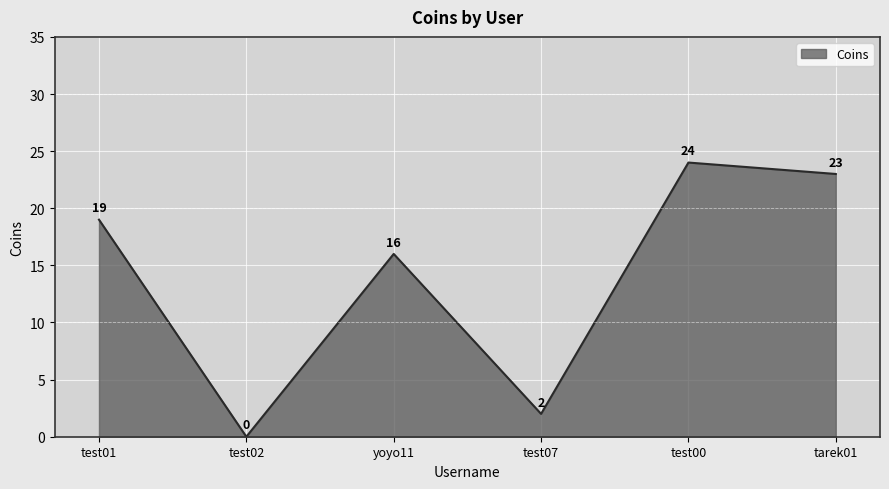

Where is the first local minimum?

test02